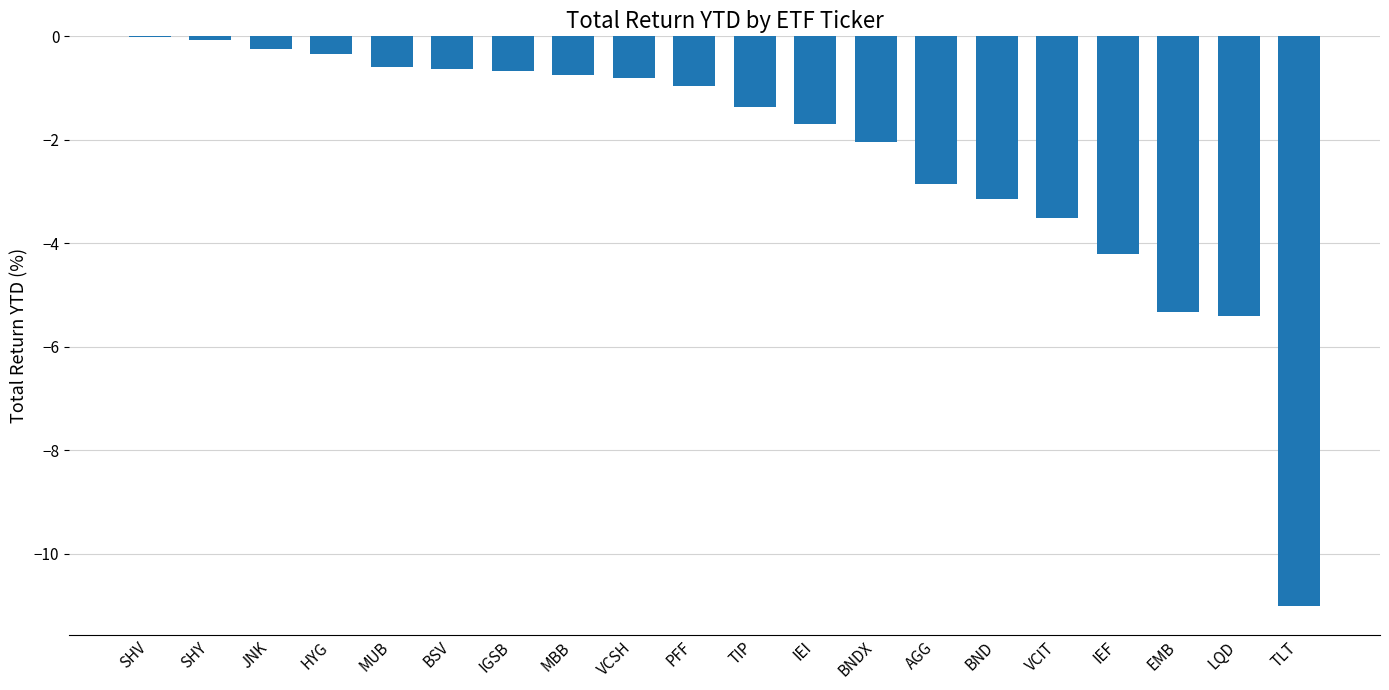

What is the sum of the values at PFF and TLT?

-12.0